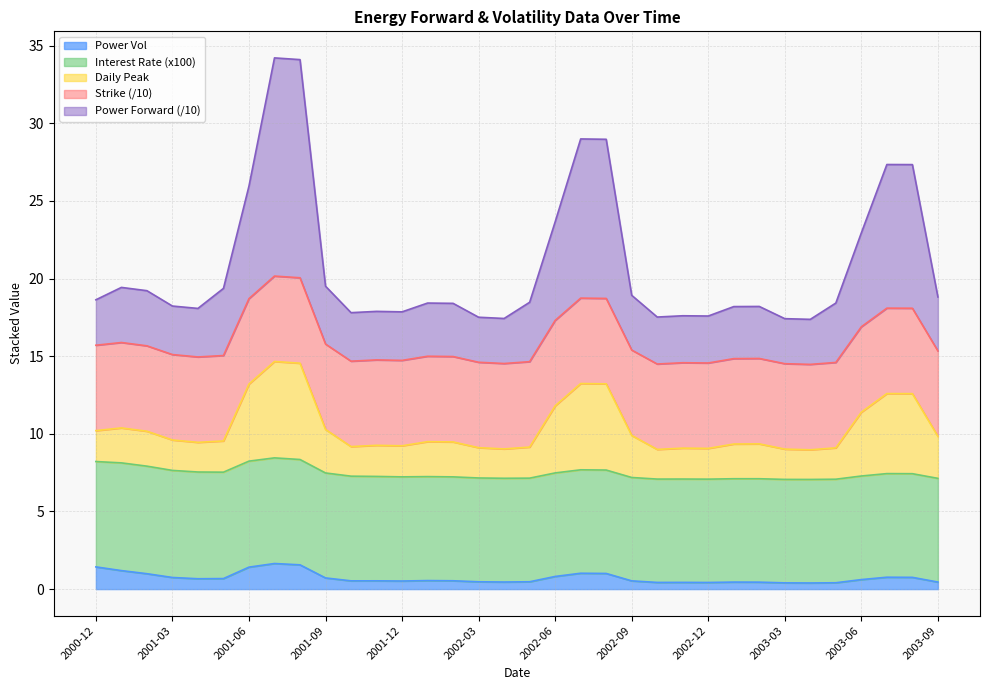

At which category does Power Forward reach its first local valley?

2001-04